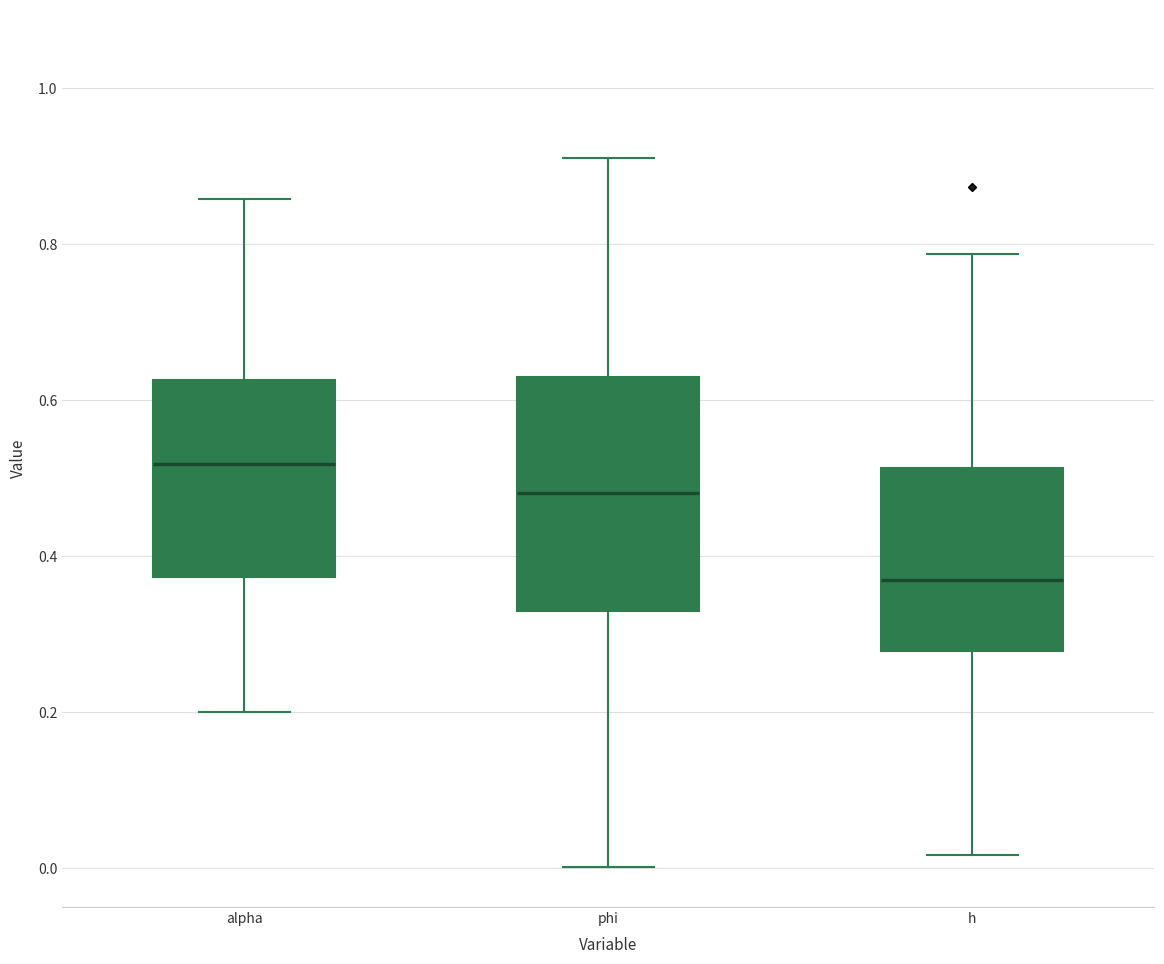

Which box's median line is the highest?

alpha